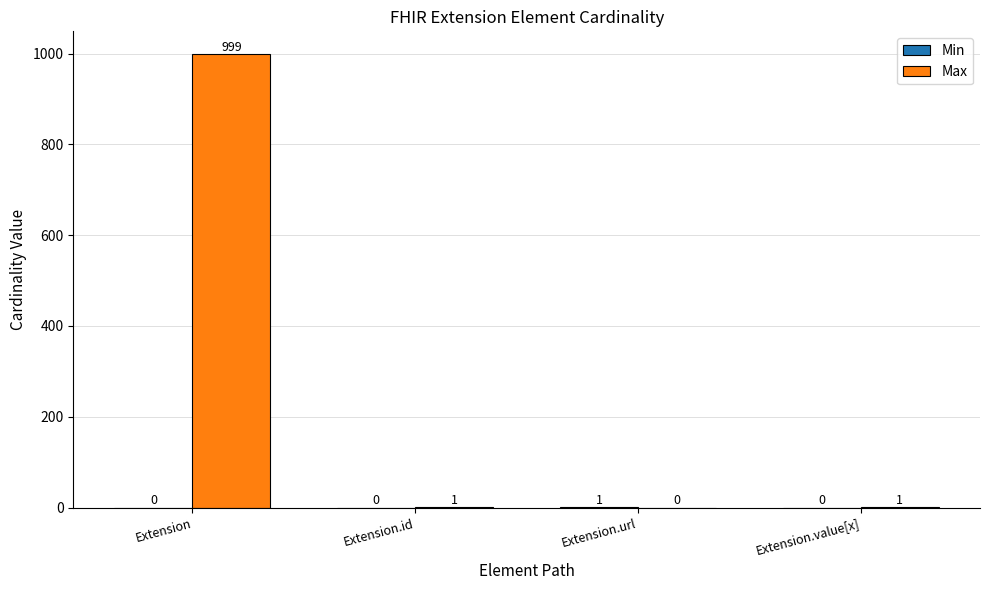

Is it true that Max equals 1 at Extension.value[x]?

True